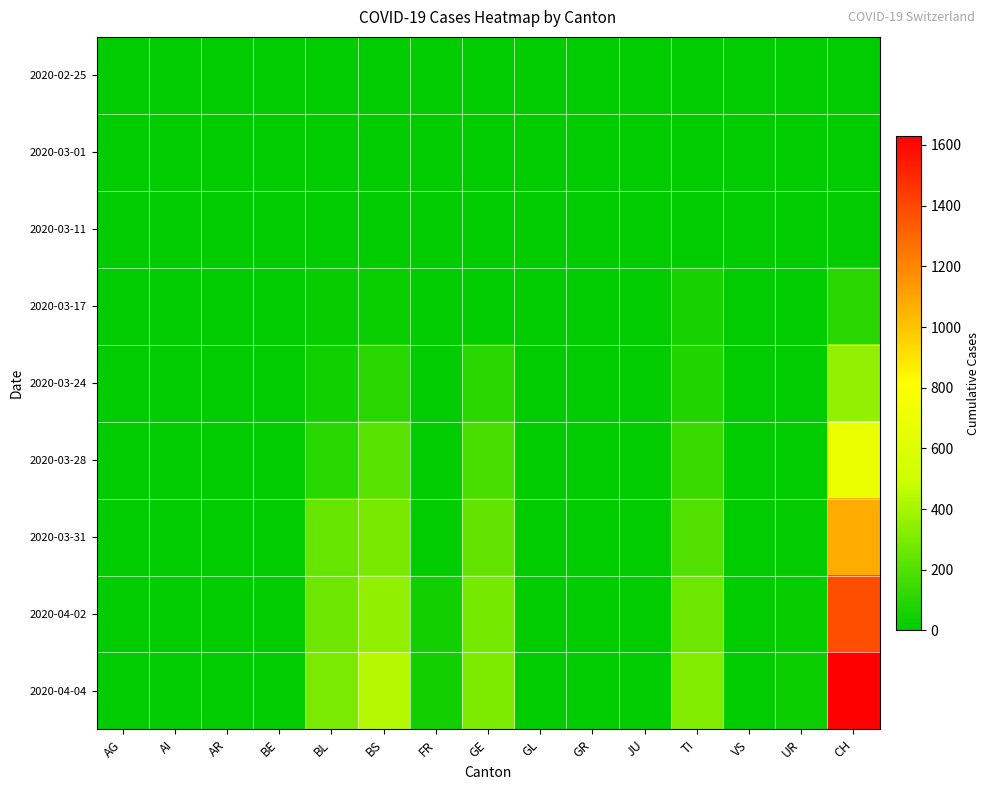

Between UR and GE, which is larger?

UR